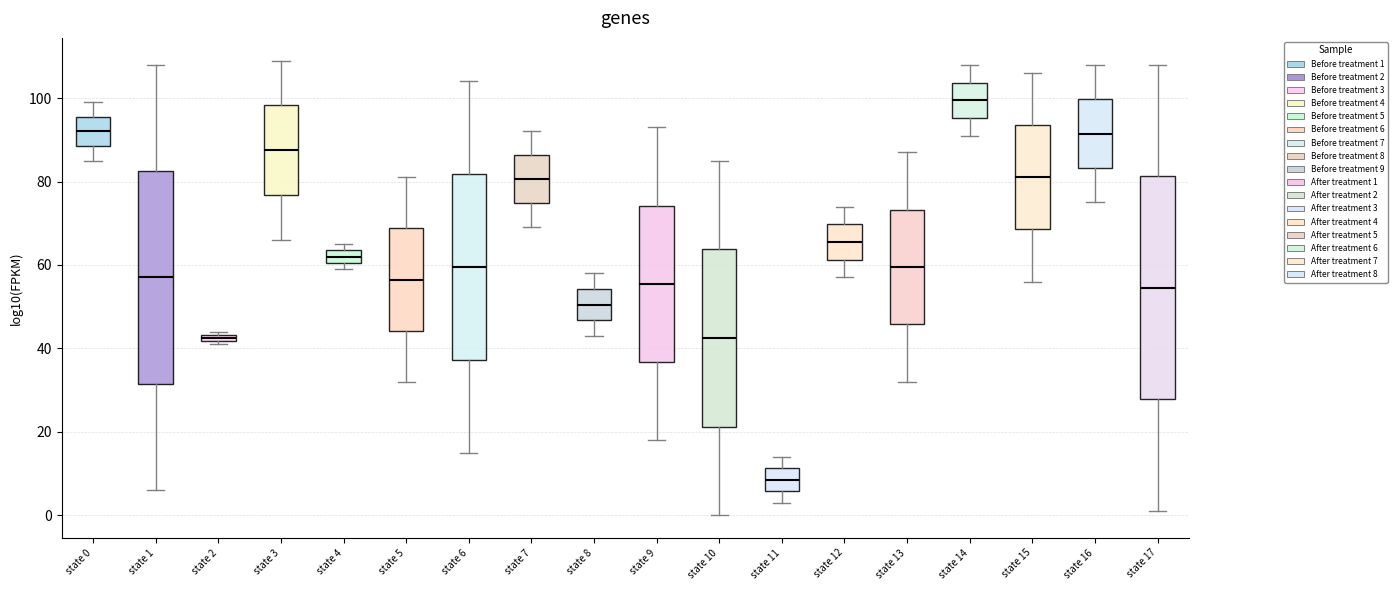

Comparing the boxes themselves (not the whiskers), which one is the tallest?

state 17